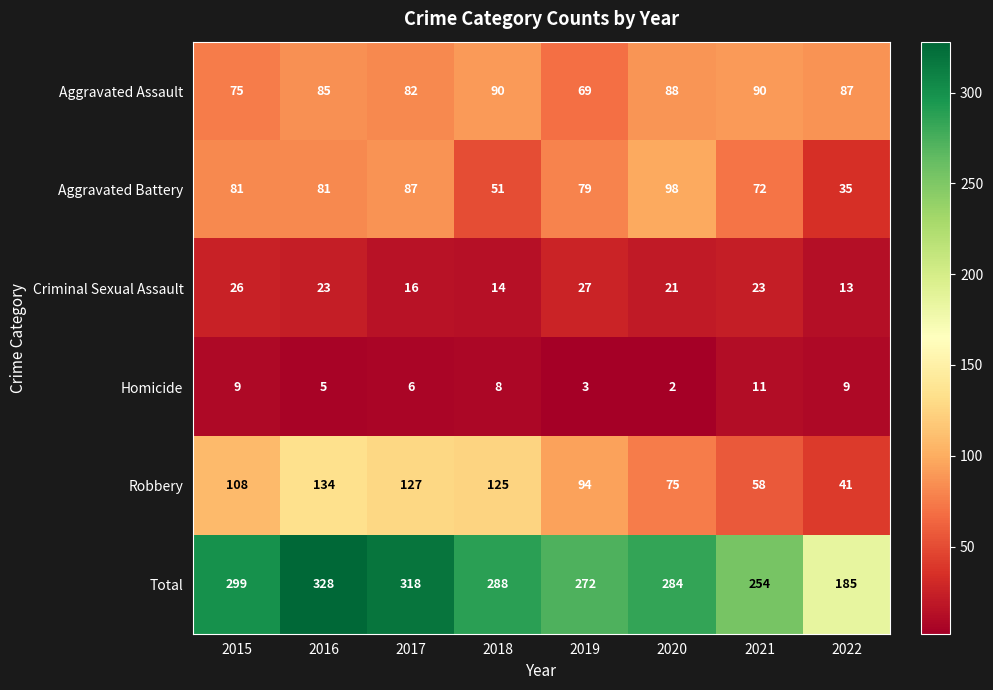

List the series in order of their peak value, highest first.

Total, Robbery, Aggravated Battery, Aggravated Assault, Criminal Sexual Assault, Homicide